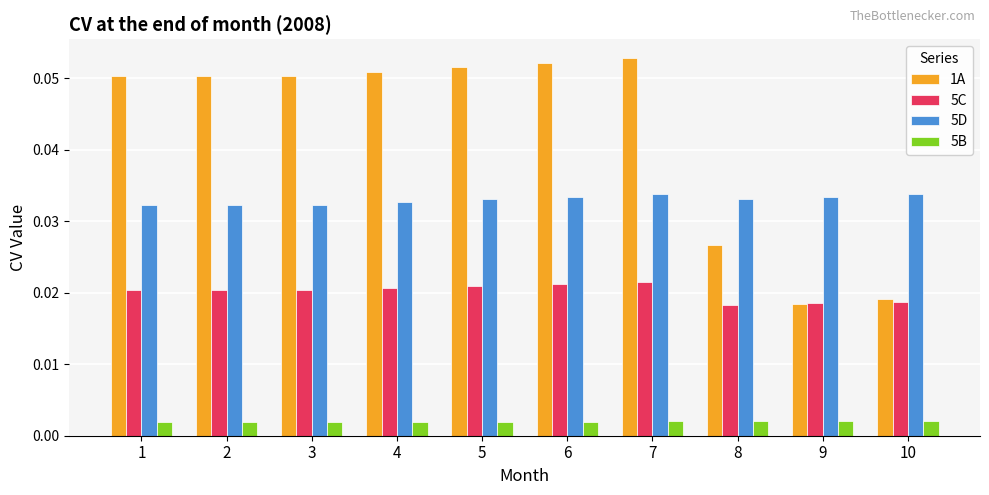

Rank the series by their average value, from lowest to highest.

5B, 5C, 5D, 1A